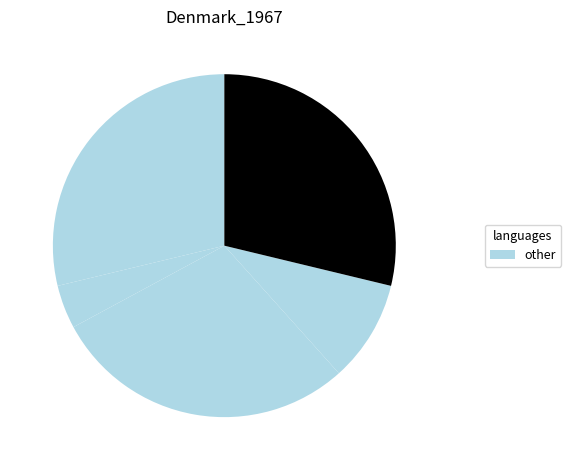

How many segments does this pie chart have?

5